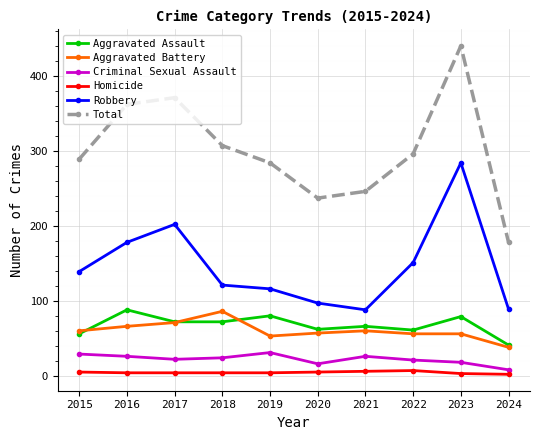

What is the difference between the maximum and minimum values in the Total series?

262